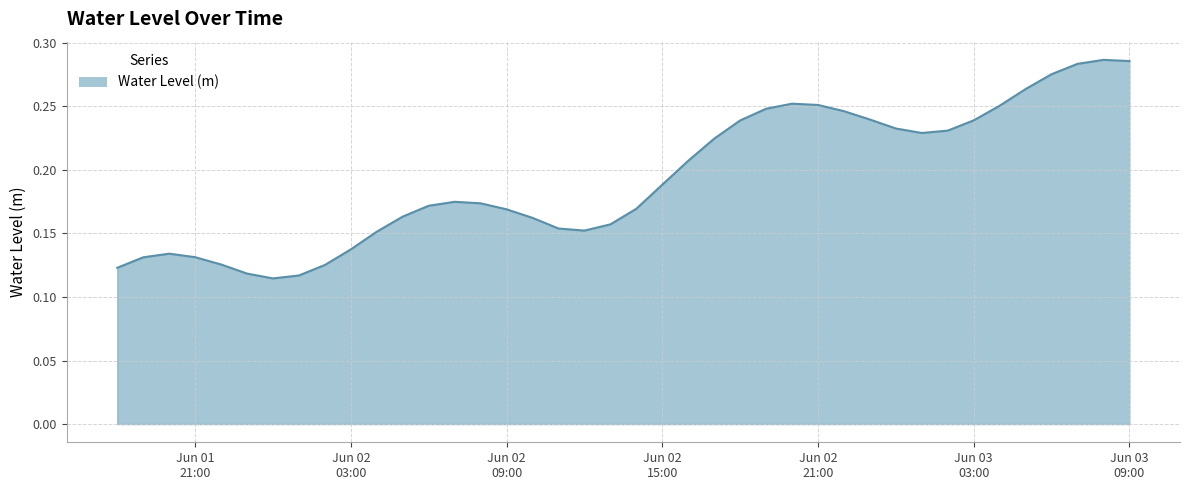

Does the chart display data point markers on the line(s)?

No